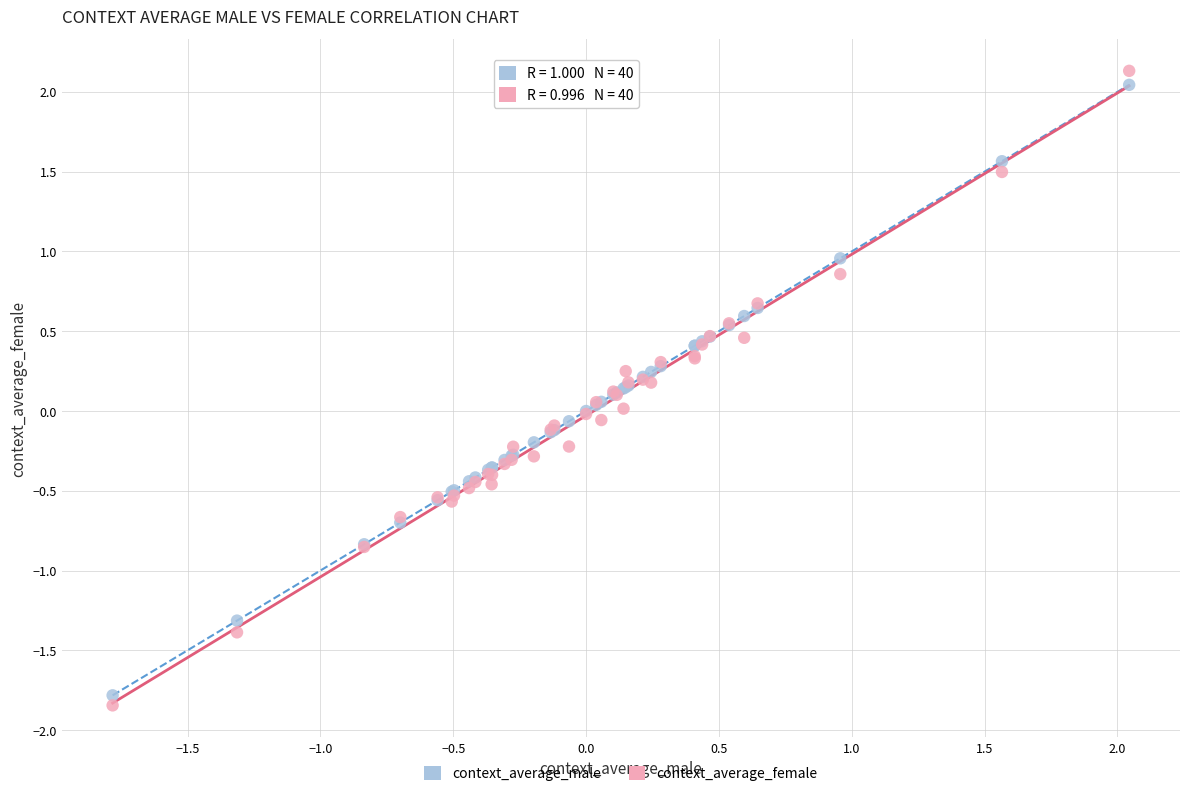

What is the X range (max minus min) for the scatter plot?

3.8